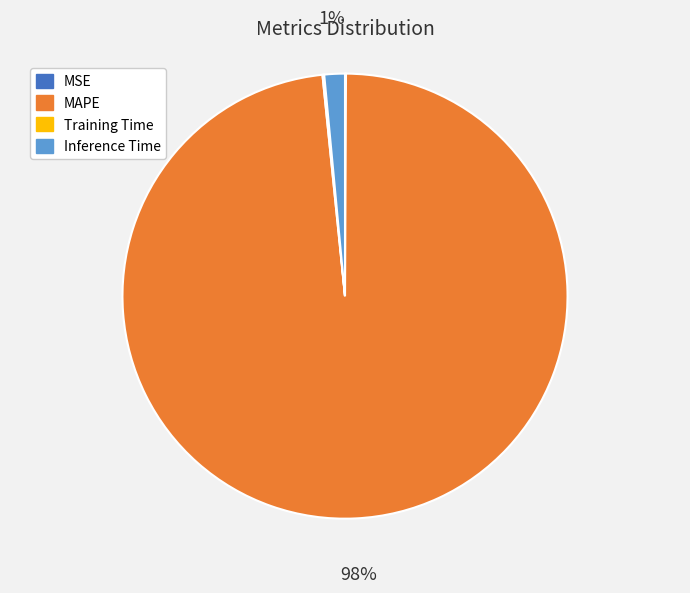

The Inference Time slice represents 1% of the pie. True or false?

True